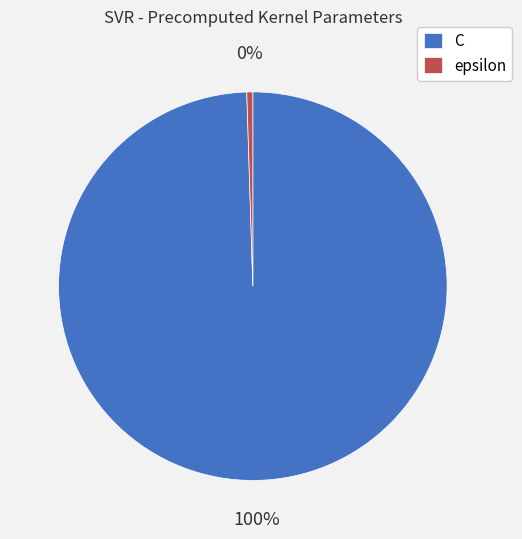

Which slice is the largest?

C